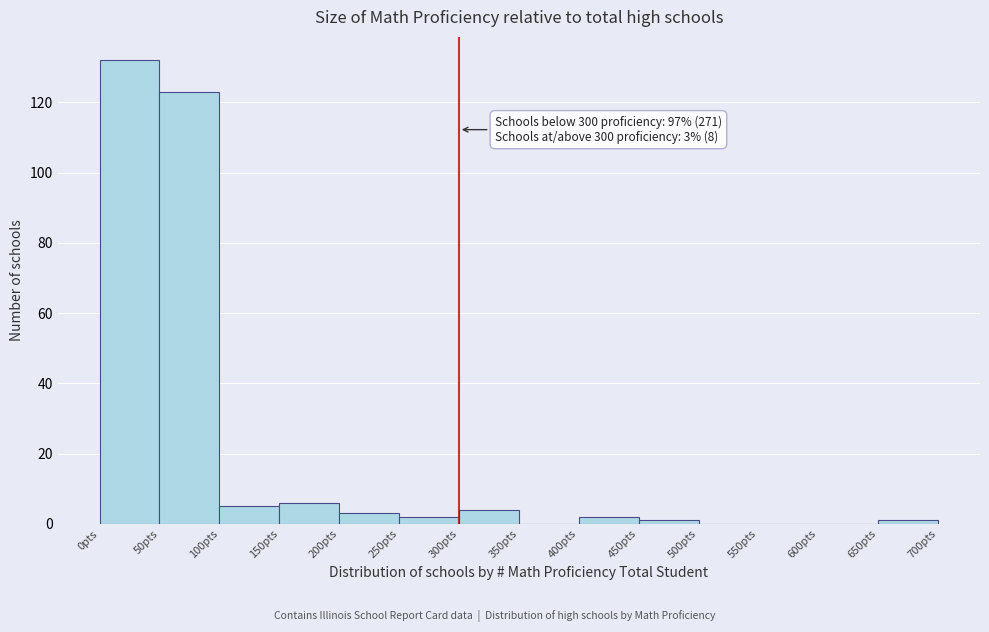

Over which range of the x-axis is the bar tallest?

0 to 50